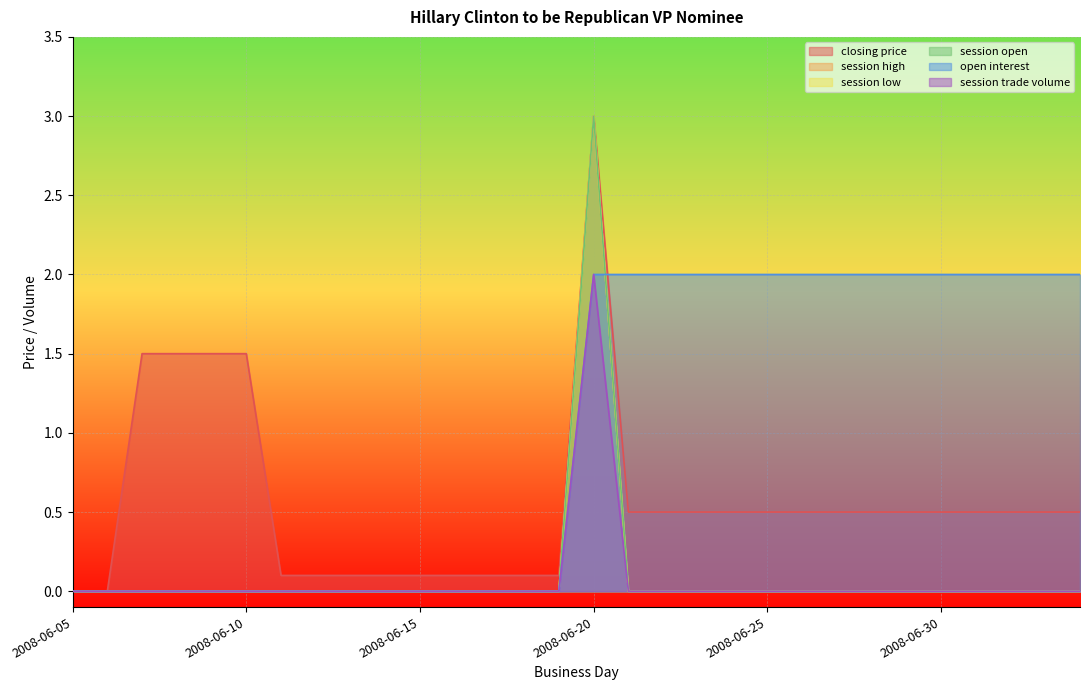

What is the label of the 29th point from the left?

2008-07-03